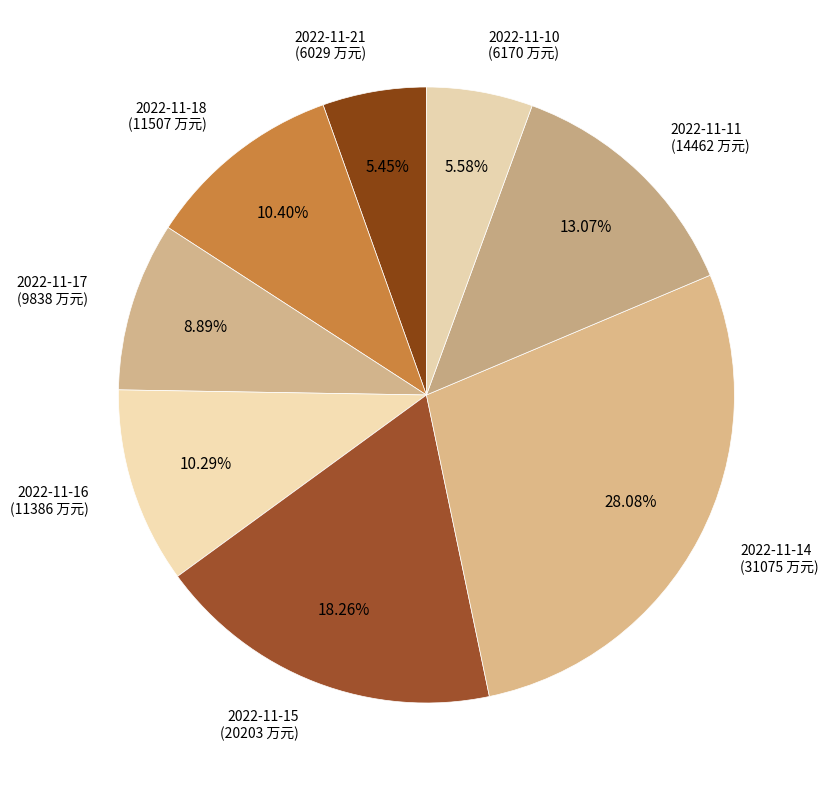

To the nearest percent, what portion does 2022-11-15 represent?

18%